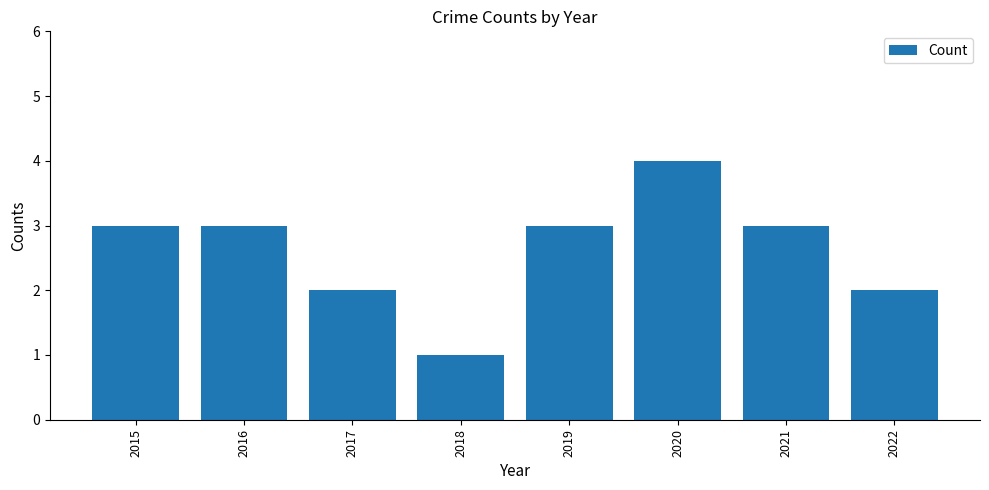

The chart shows a value of 3 at 2021. True or false?

True